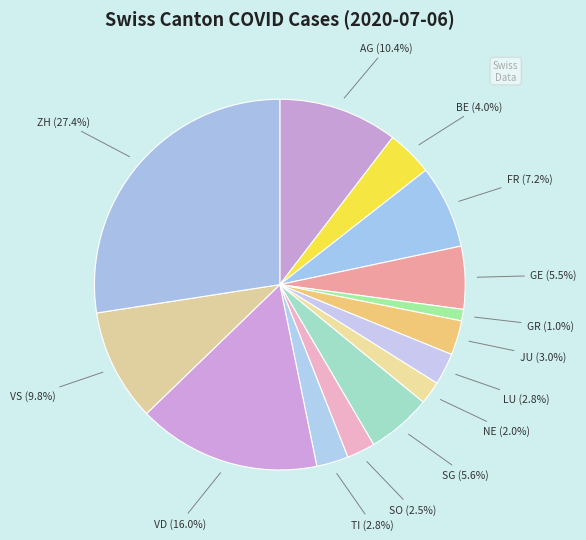

What is the total percentage of BE (4.0%) and GR (1.0%)?

5.0%